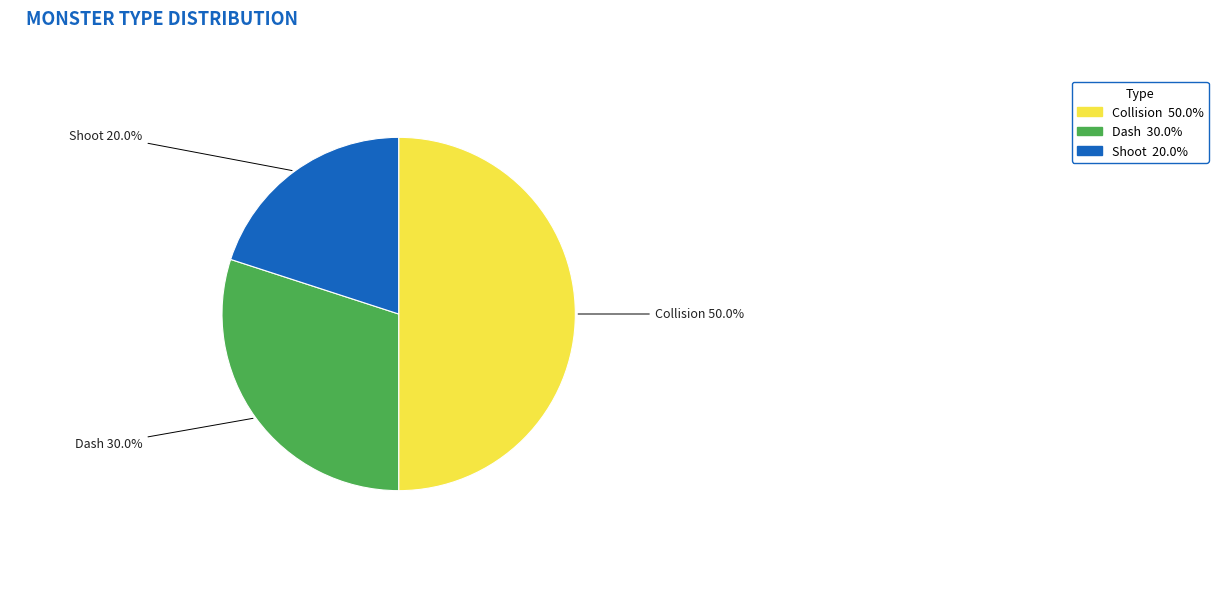

What percentage is the Dash slice, to the nearest percent?

30%